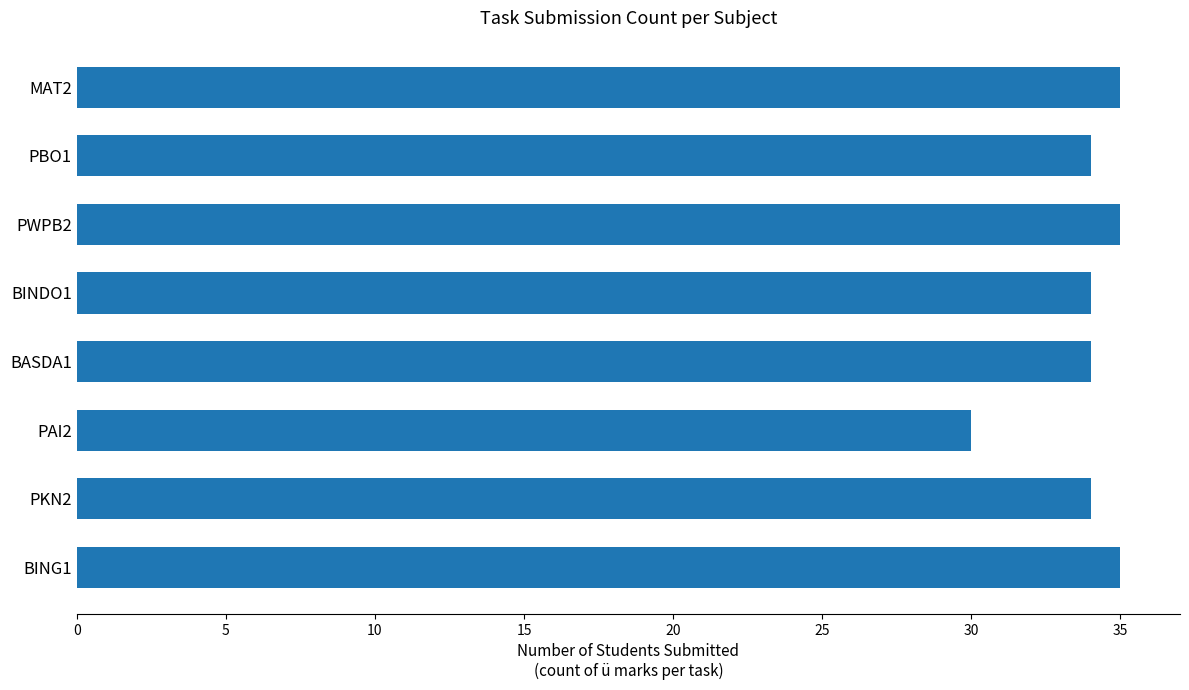

What is the ratio of the value at MAT2 to the value at BINDO1?

1.0